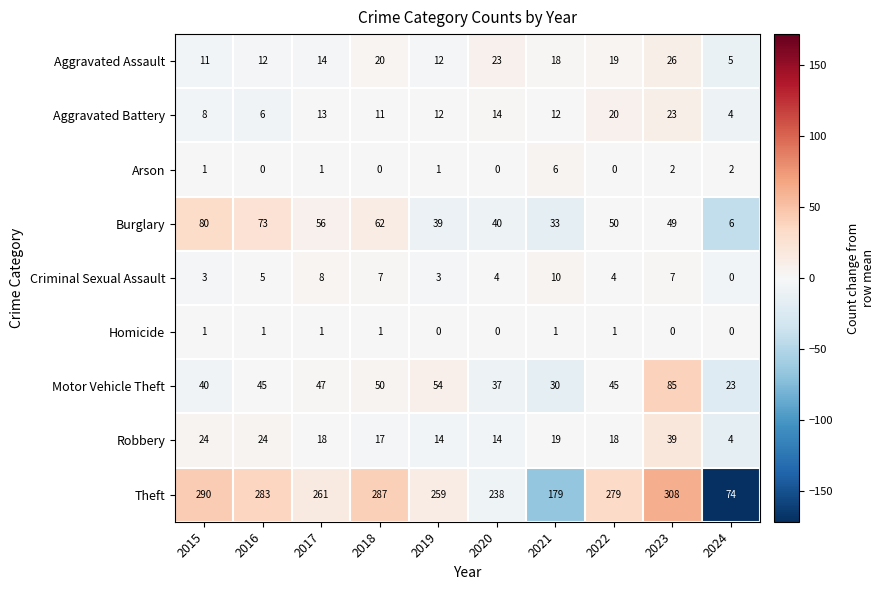

At 2022, list the series in order from smallest to largest.

Arson, Homicide, Criminal Sexual Assault, Robbery, Aggravated Assault, Aggravated Battery, Motor Vehicle Theft, Burglary, Theft